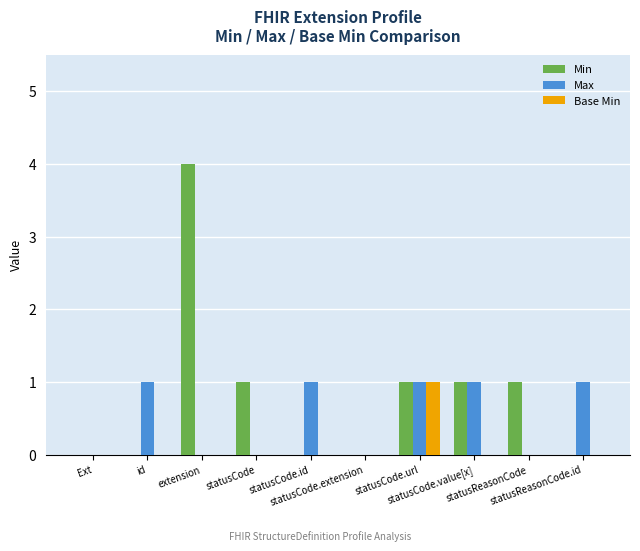

Count the number of data series in this chart.

3